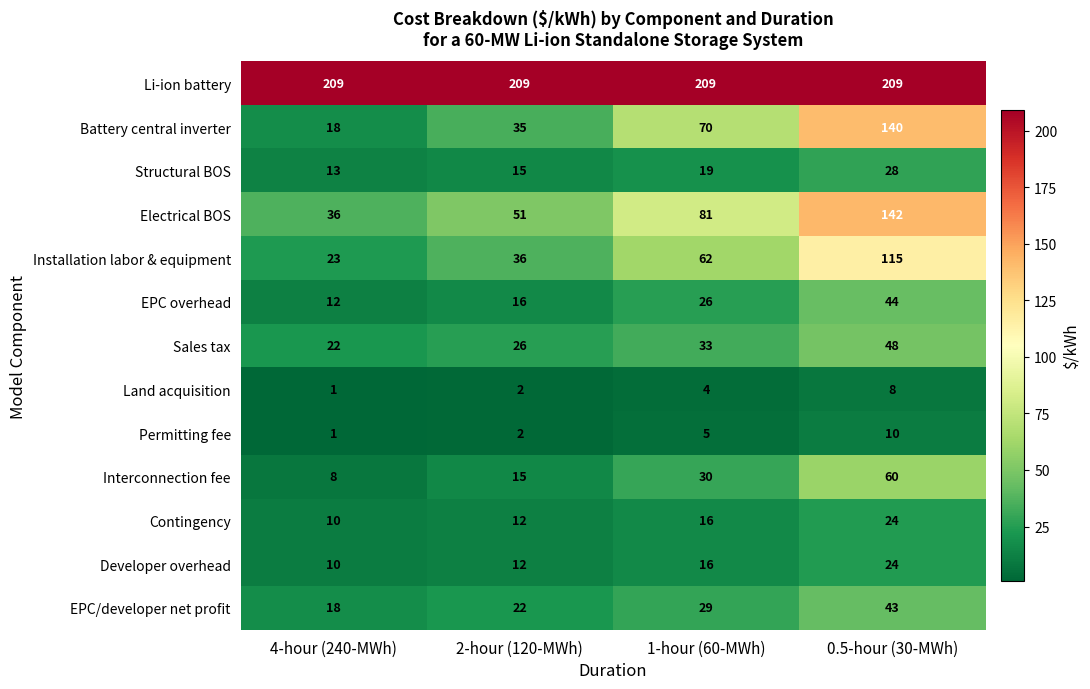

At how many categories does at least one series exceed 54?

4